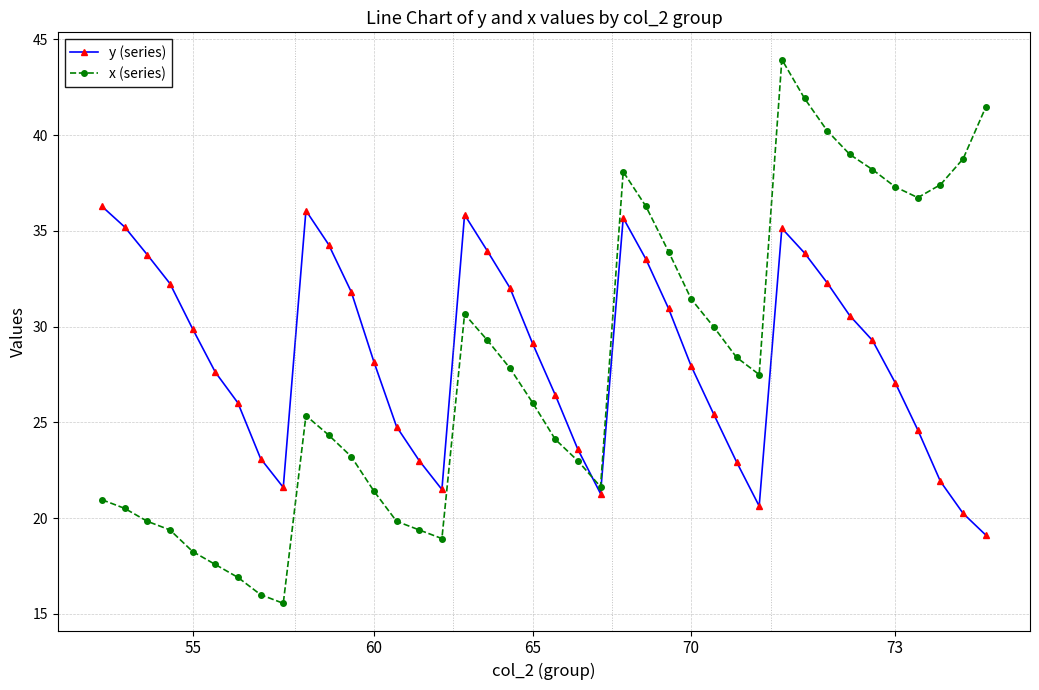

Which series has the widest spread of values?

x (series)